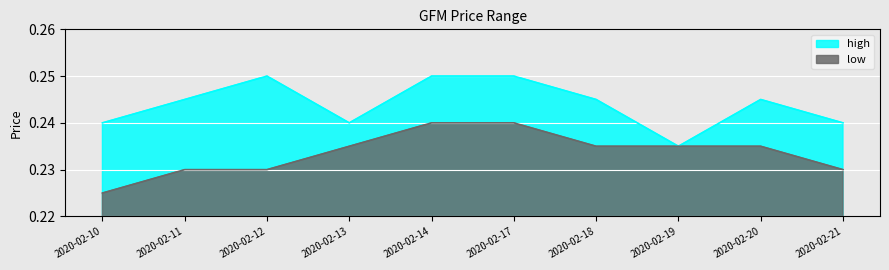

Which category has the lowest value in the high series?

2020-02-19